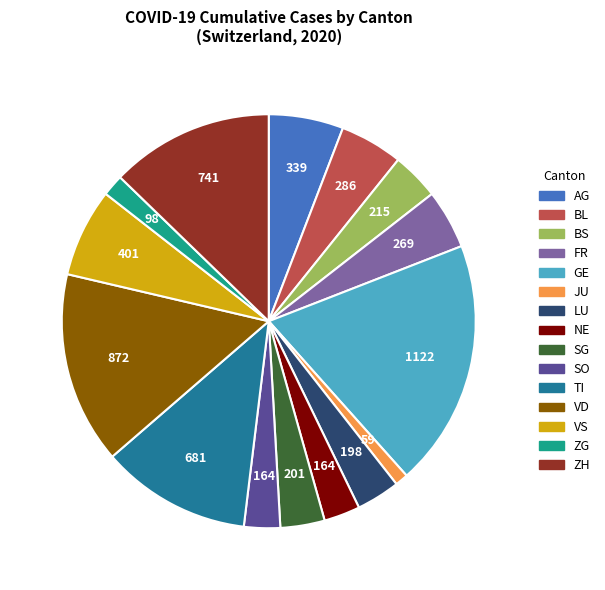

Does any single category account for the majority?

No